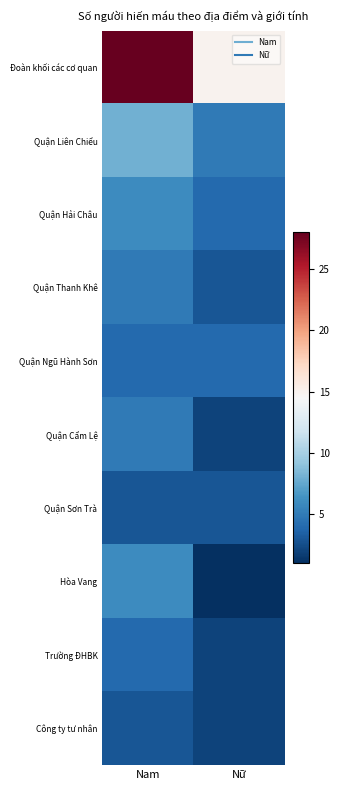

Reading left to right, extract all data points from this chart.

Đoàn khối các cơ quan: Nam=28	Nữ=15
Quận Liên Chiểu: Nam=8	Nữ=5
Quận Hải Châu: Nam=6	Nữ=4
Quận Thanh Khê: Nam=5	Nữ=3
Quận Ngũ Hành Sơn: Nam=4	Nữ=4
Quận Cẩm Lệ: Nam=5	Nữ=2
Quận Sơn Trà: Nam=3	Nữ=3
Hòa Vang: Nam=6	Nữ=1
Trường ĐHBK: Nam=4	Nữ=2
Công ty tư nhân: Nam=3	Nữ=2